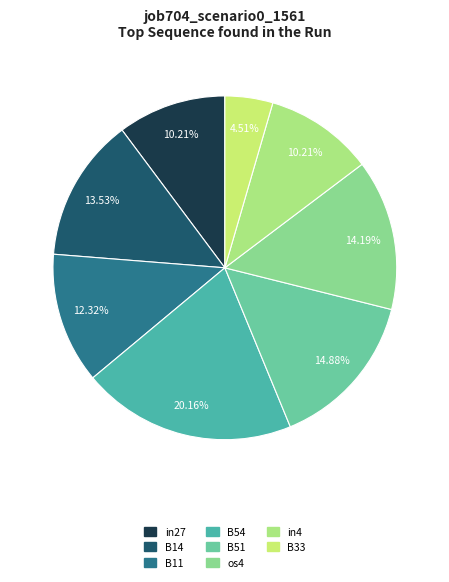

To the nearest percent, what is the average slice percentage?

12%